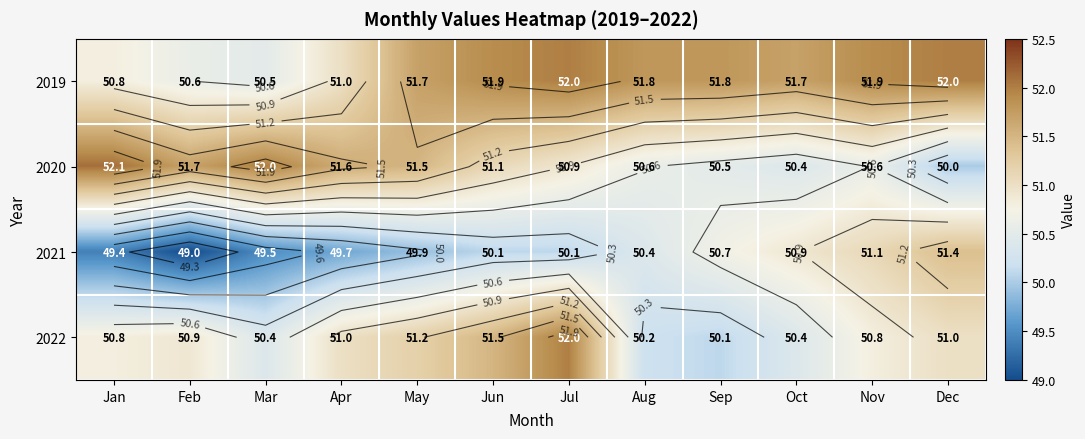

Which series has the largest range (max minus min)?

2021